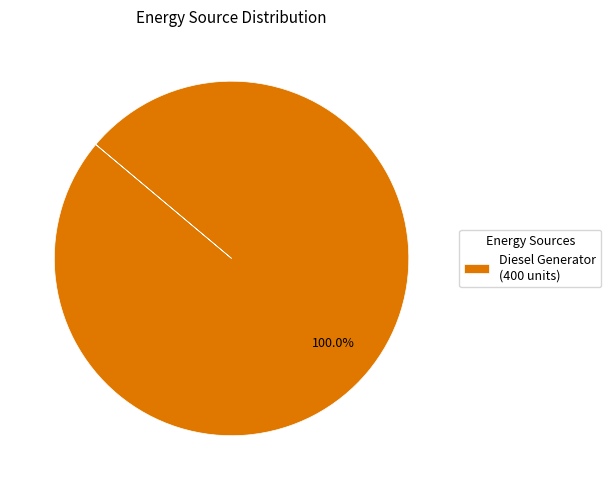

Which slice represents more than half of the pie?

Diesel Generator (400 units)